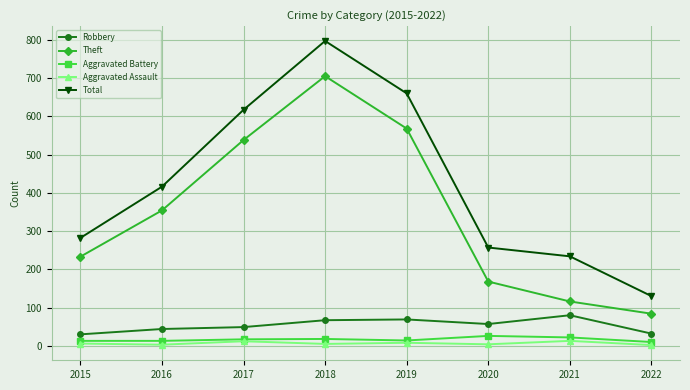

Is the value of Theft at 2017 greater than the value of Total at 2015?

Yes